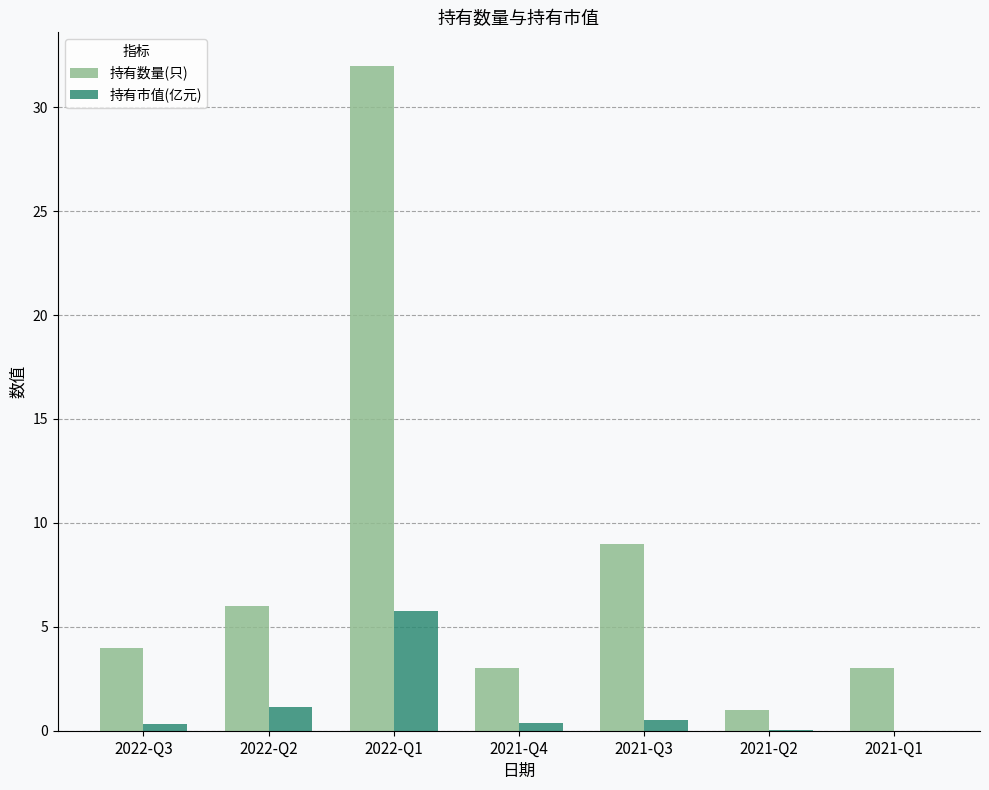

Which category has the highest value across all series?

2022-Q1